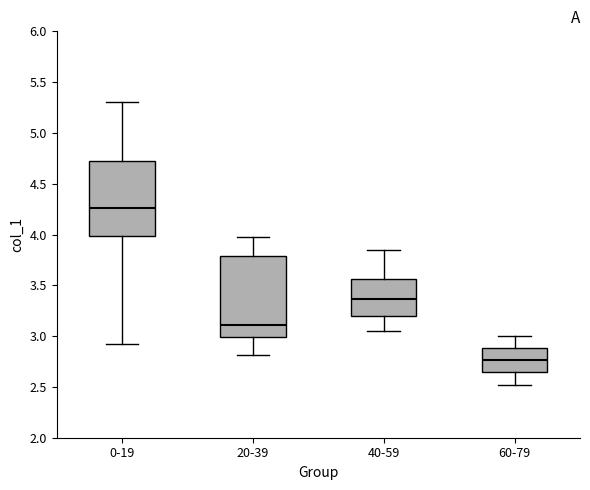

Where does the median line of the box for 60-79 sit on the y-axis? The values are not printed on the chart, so give them approximately, as read against the axis.

2.75